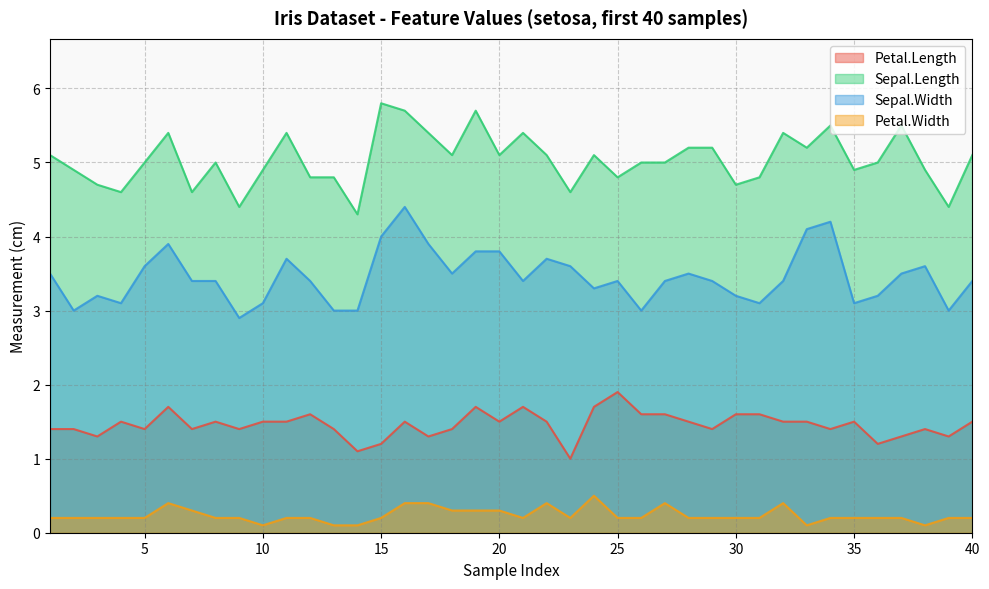

At which label does Petal.Width reach its peak?

24